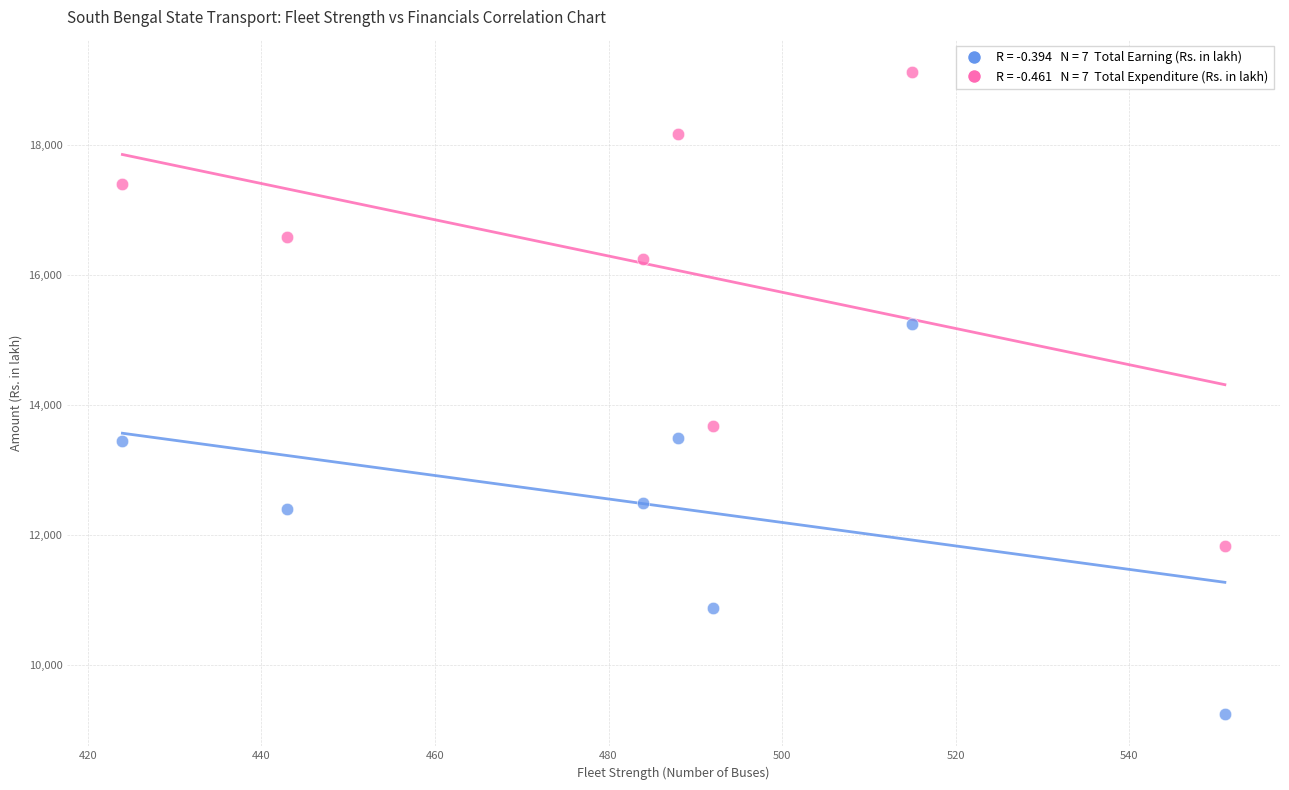

Across all series, what Y value is closest to 14182?

13678.2